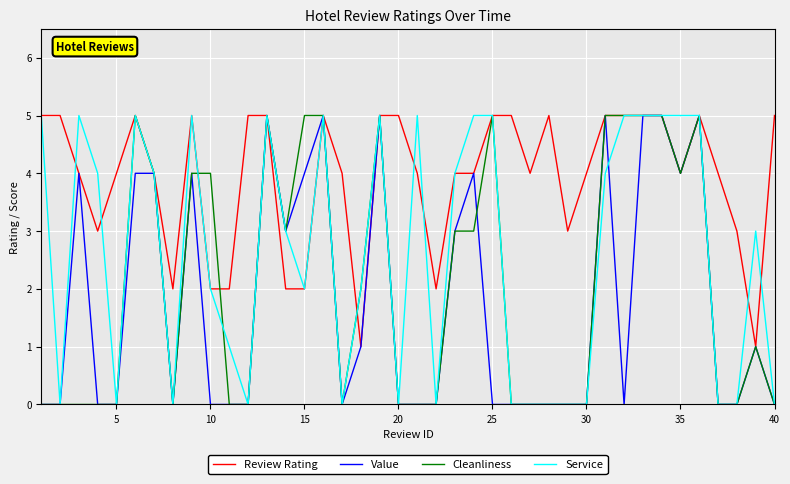

Which series has the largest total across all categories?

Review Rating